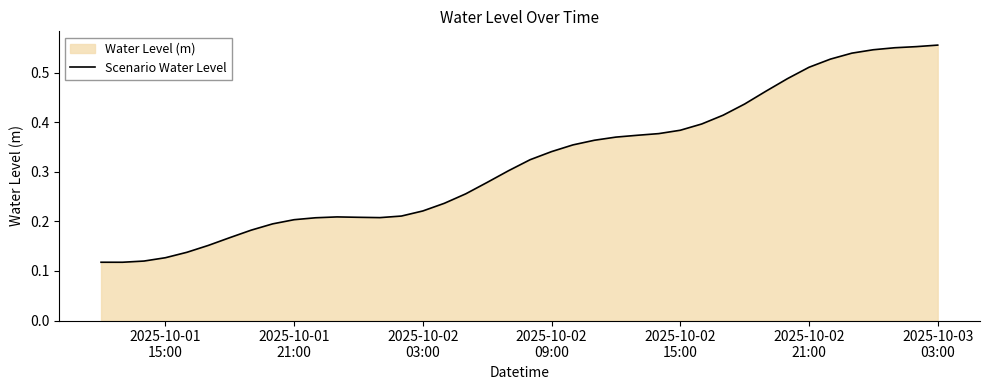

Reading left to right, transcribe all the data shown in this chart.

0.1	0.1	0.1	0.1	0.1	0.2	0.2	0.2	0.2	0.2	0.2	0.2	0.2	0.2	0.2	0.2	0.2	0.3	0.3	0.3	0.3	0.3	0.4	0.4	0.4	0.4	0.4	0.4	0.4	0.4	0.4	0.5	0.5	0.5	0.5	0.5	0.5	0.6	0.6	0.6